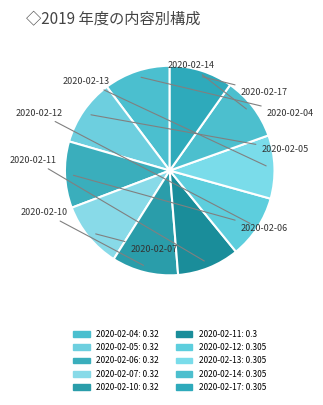

What is the smallest slice in the pie chart?

2020-02-11